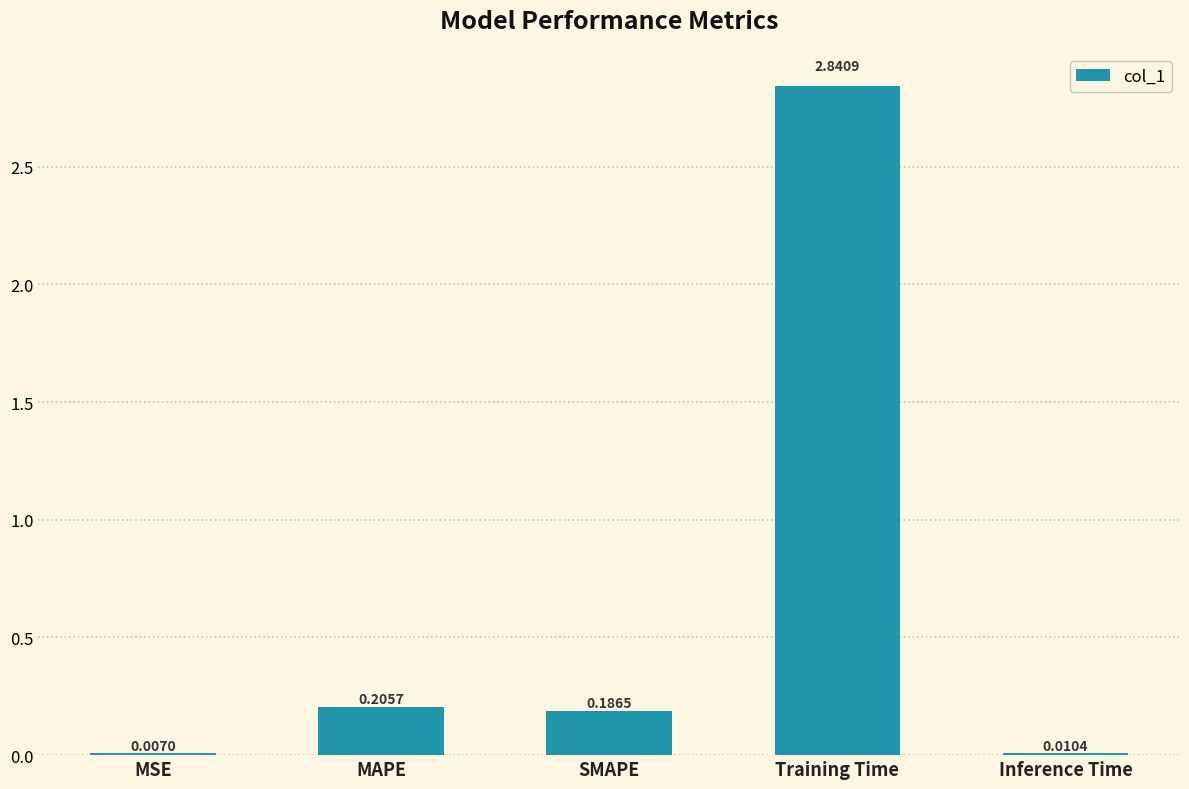

At which category does the chart reach its peak across all series?

Training Time